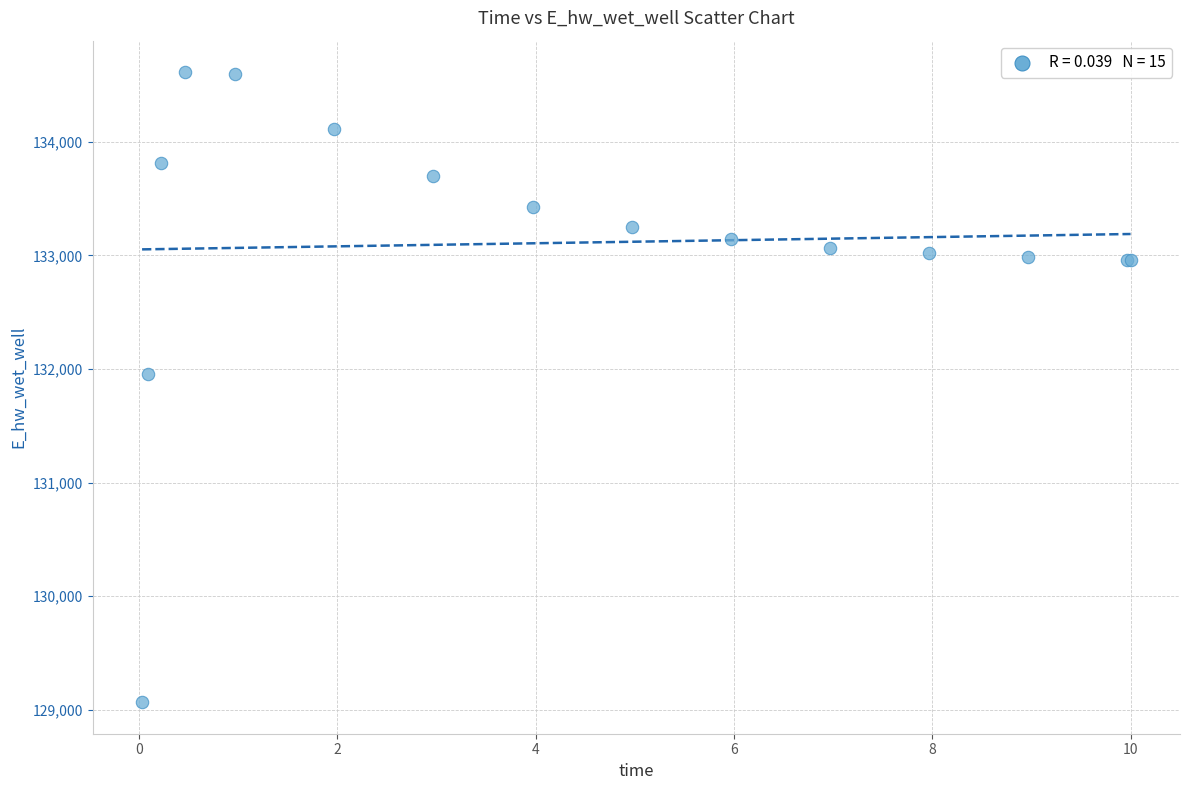

What Y value in the scatter plot is closest to 131839?

131960.2